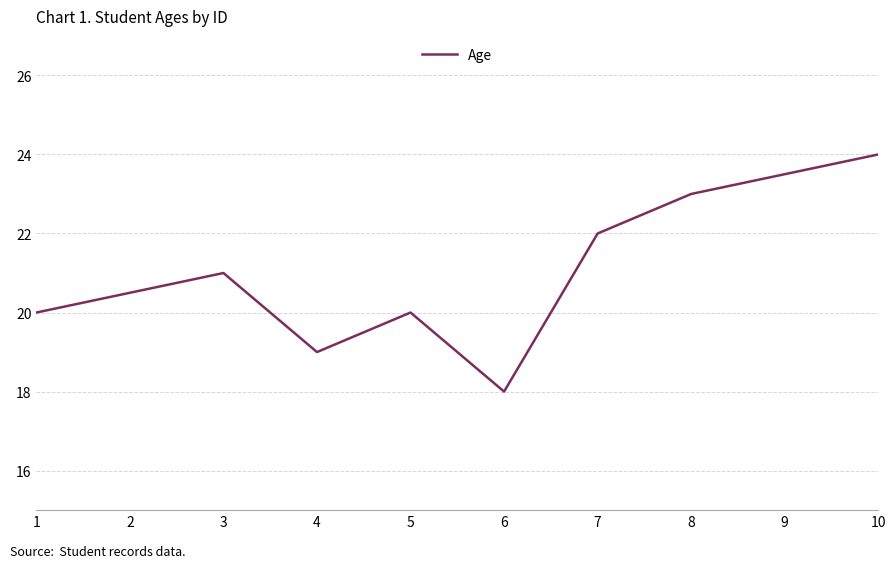

At which category does the chart reach its peak across all series?

10